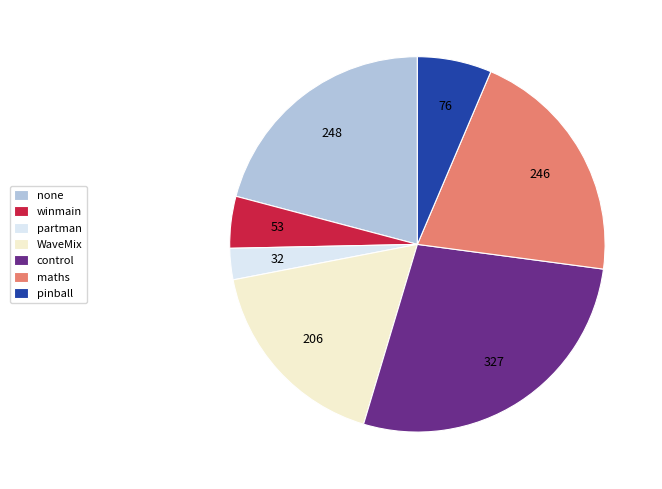

Is there a majority slice in this chart?

No